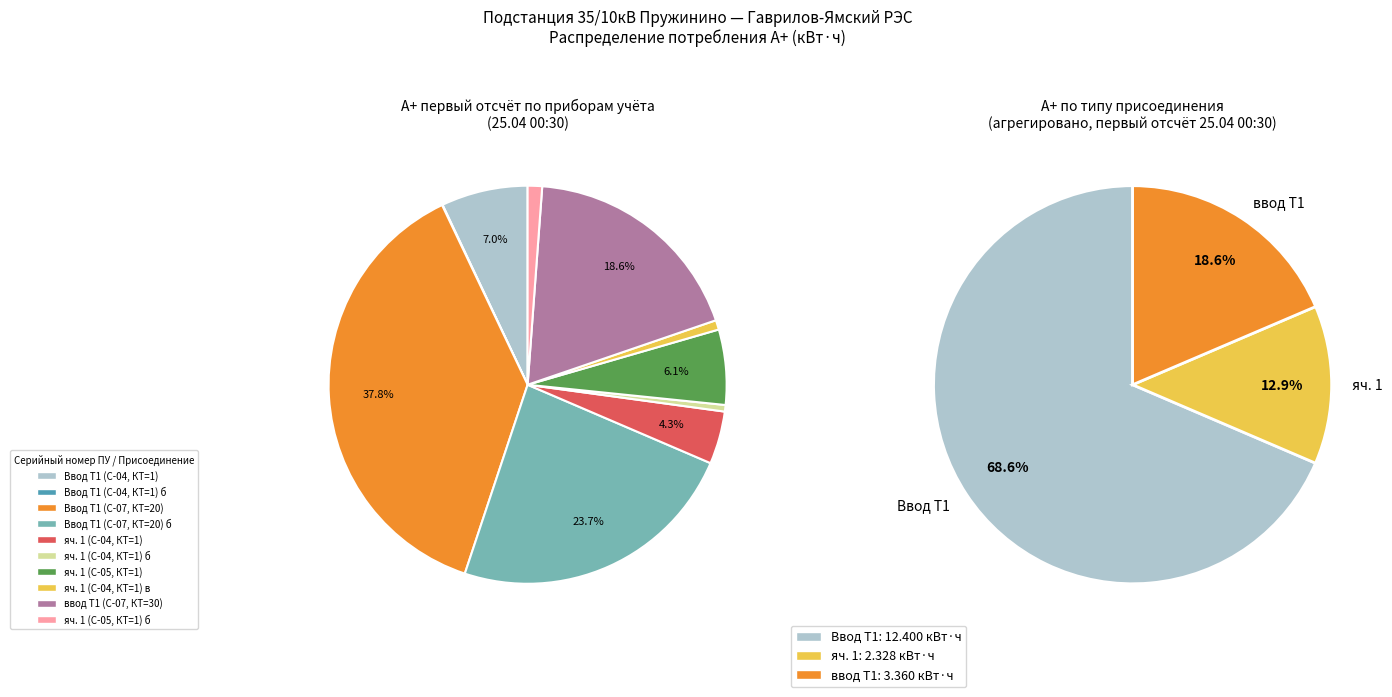

Is there any slice that represents more than half of the pie?

No